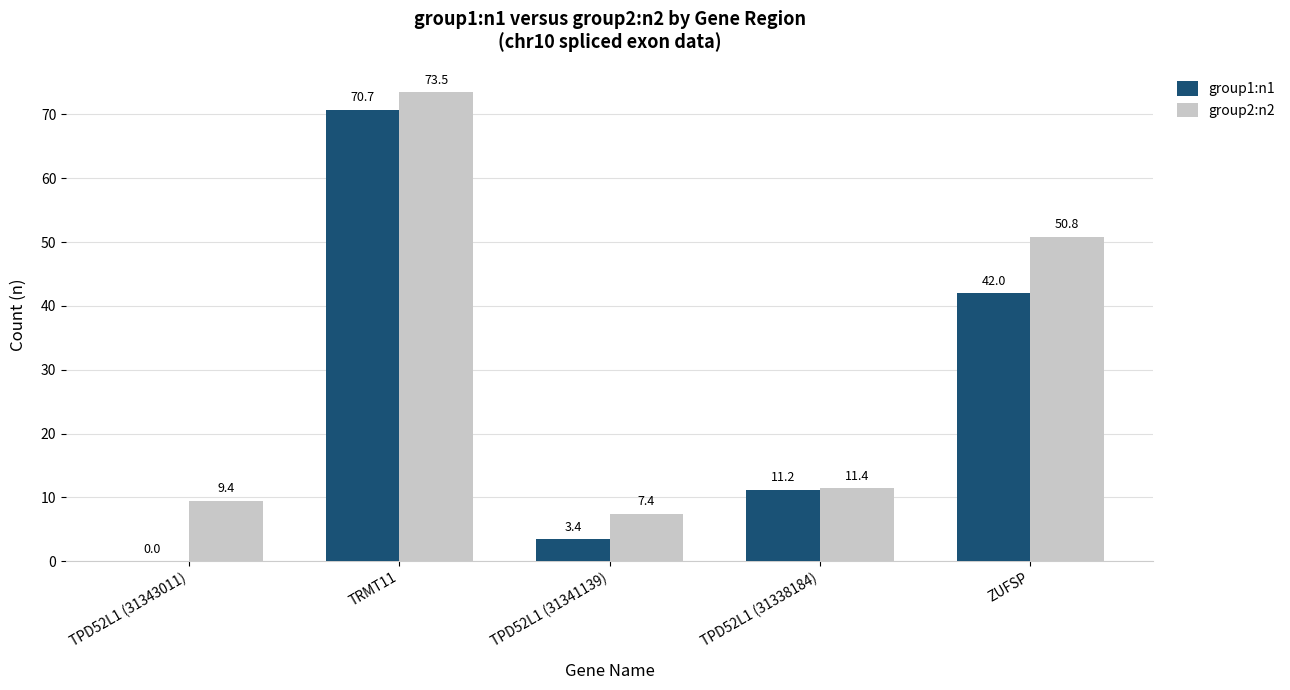

Where is group2:n2 nearest to the value 40?

ZUFSP